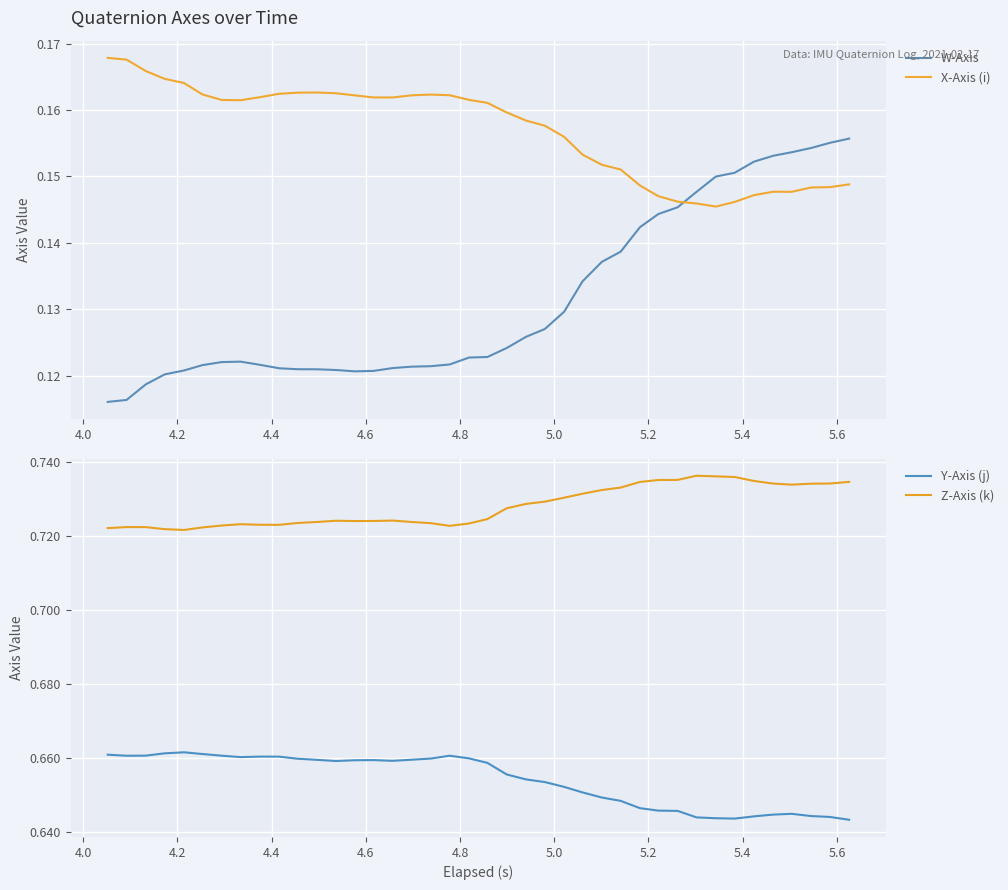

How many interior local peaks does the W-Axis series have?

1